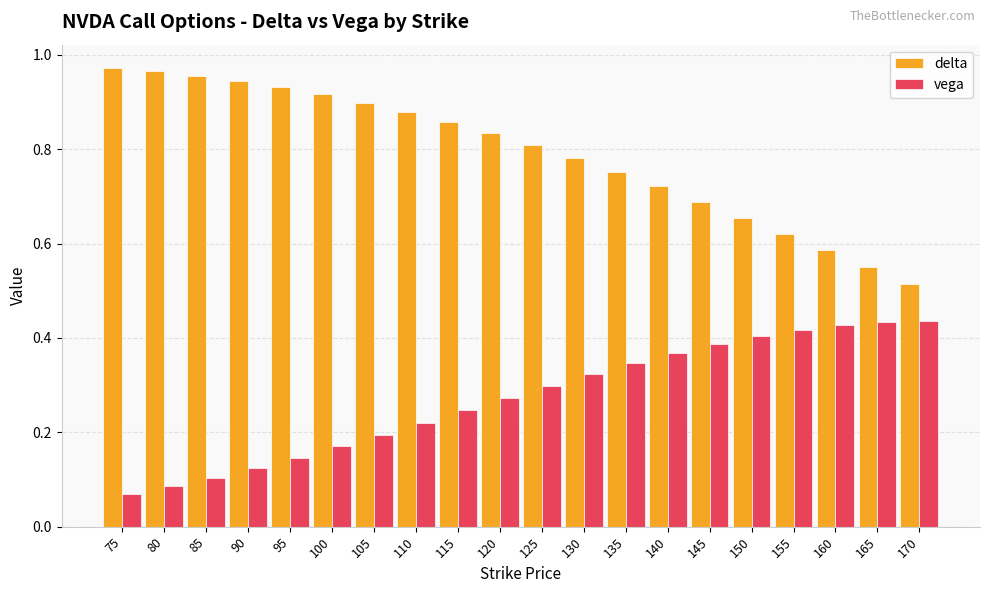

What is the sum of all delta values?

15.8